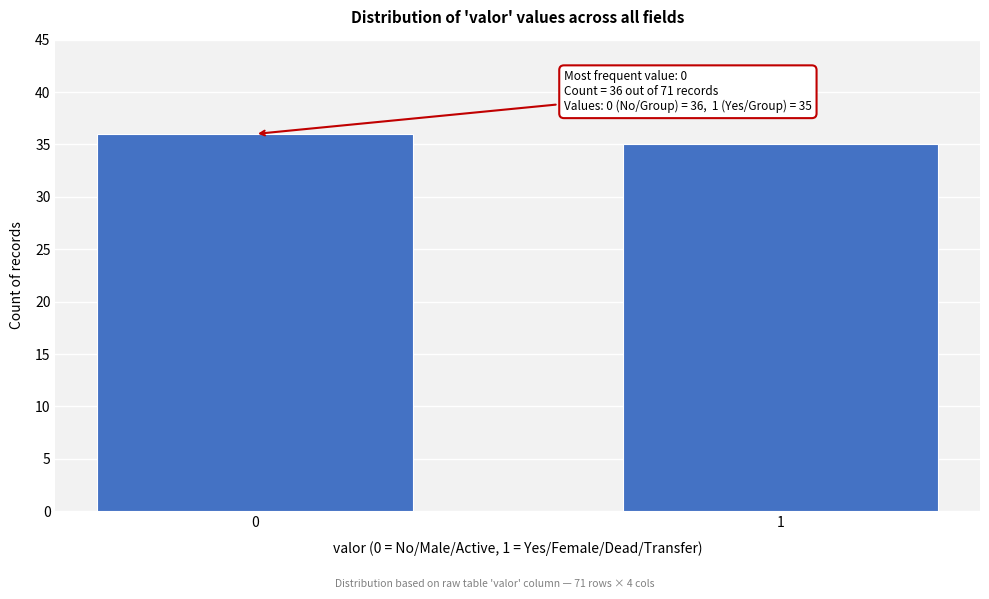

Reading left to right, extract all data points from this chart.

36	35